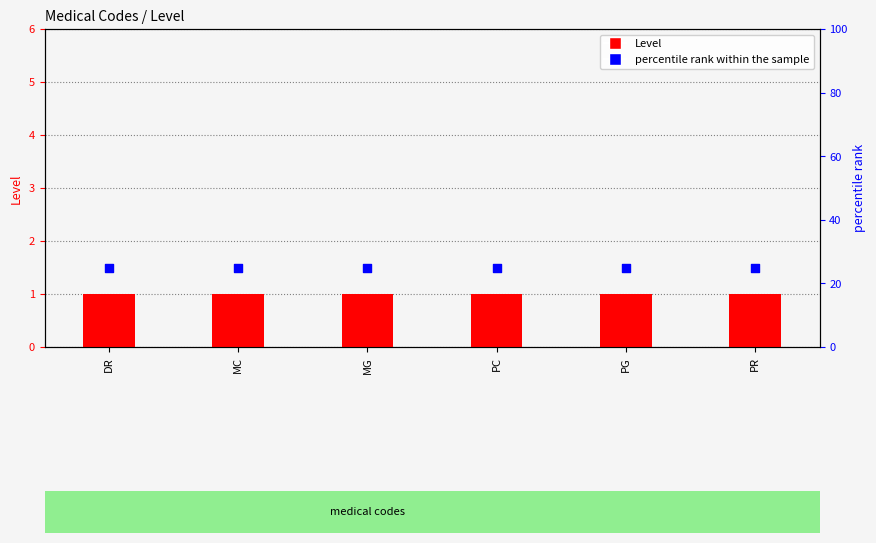

At how many categories does at least one series exceed 4?

6